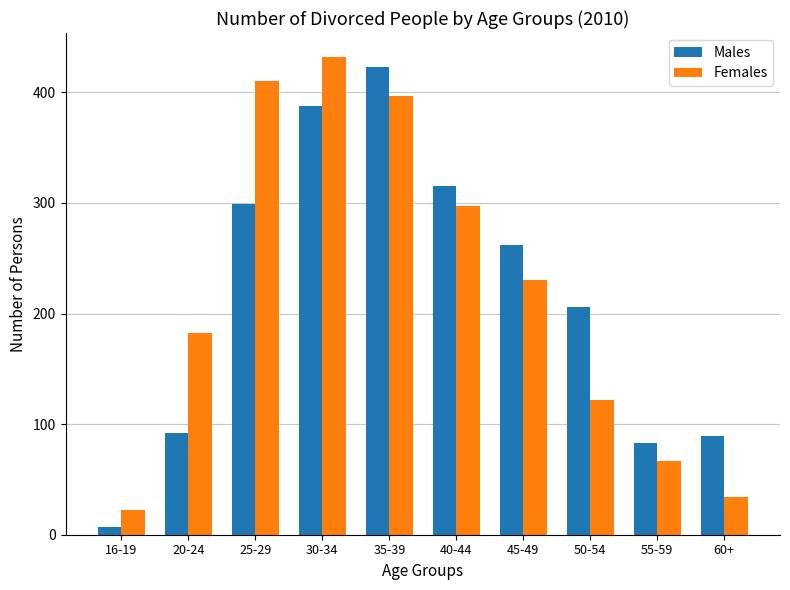

At how many categories does at least one series exceed 204?

6